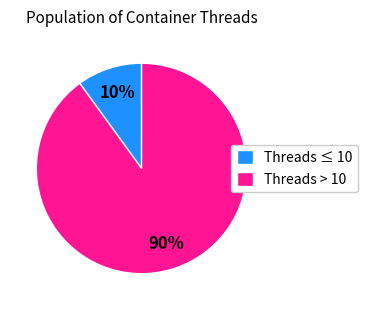

Do Threads ≤ 10 and Threads > 10 together represent more than half of the pie?

Yes